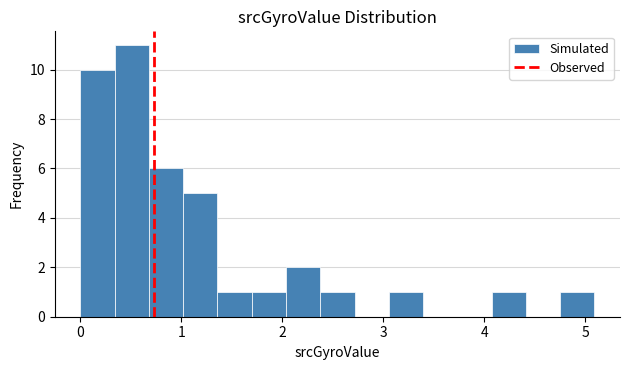

Around what value on the x-axis is the tallest bar? Give the approximate position of its centre, as read against the axis.

0.5